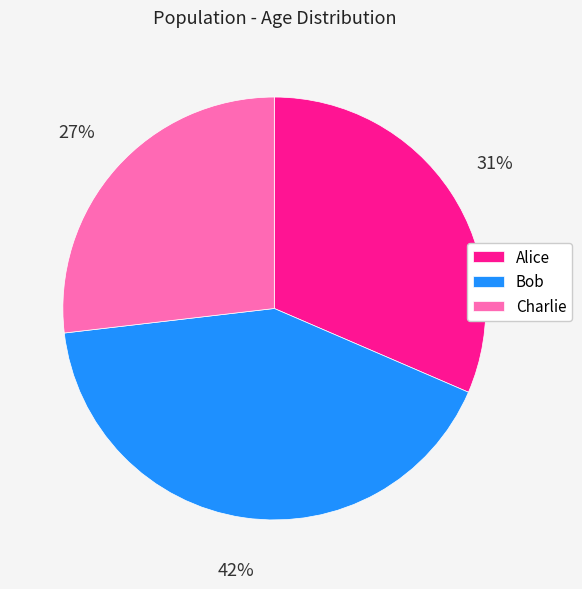

To the nearest percent, what percentage of the pie is Charlie?

27%